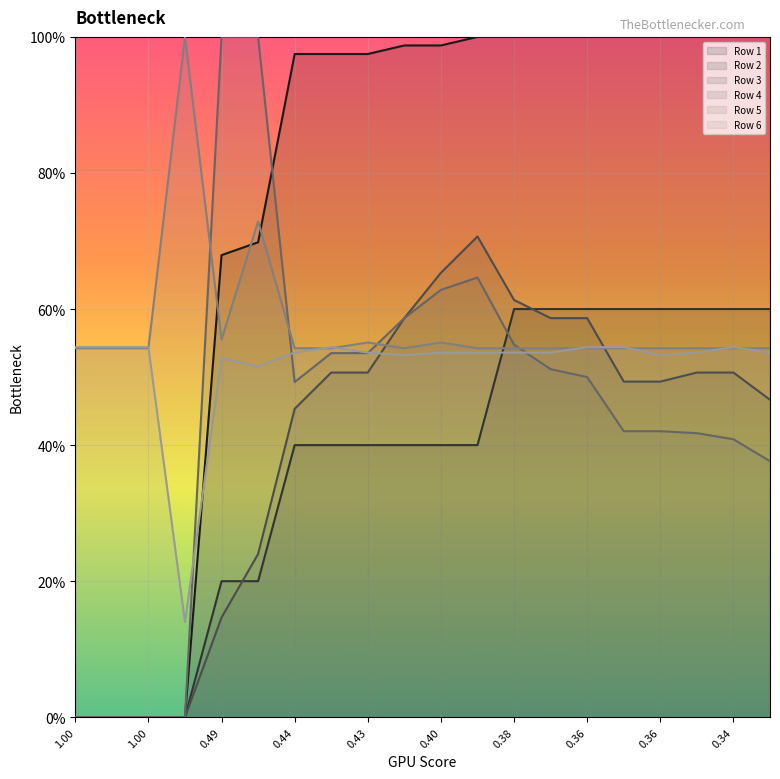

Reading left to right, extract all data points from this chart.

Row 1: 0.0	0.0	0.0	0.0	0.7	0.7	1.0	1.0	1.0	1.0	1.0	1.0	1.0	1.0	1.0	1.0	1.0	1.0	1.0	1.0
Row 2: 0.0	0.0	0.0	0.0	0.2	0.2	0.4	0.4	0.4	0.4	0.4	0.4	0.6	0.6	0.6	0.6	0.6	0.6	0.6	0.6
Row 3: 0.0	0.0	0.0	0.0	0.1	0.2	0.5	0.5	0.5	0.6	0.7	0.7	0.6	0.6	0.6	0.5	0.5	0.5	0.5	0.5
Row 4: 0.0	0.0	0.0	0.0	1.0	1.0	0.5	0.5	0.5	0.6	0.6	0.6	0.5	0.5	0.5	0.4	0.4	0.4	0.4	0.4
Row 5: 0.5	0.5	0.5	1.0	0.6	0.7	0.5	0.5	0.6	0.5	0.6	0.5	0.5	0.5	0.5	0.5	0.5	0.5	0.5	0.5
Row 6: 0.5	0.5	0.5	0.1	0.5	0.5	0.5	0.5	0.5	0.5	0.5	0.5	0.5	0.5	0.5	0.5	0.5	0.5	0.5	0.5